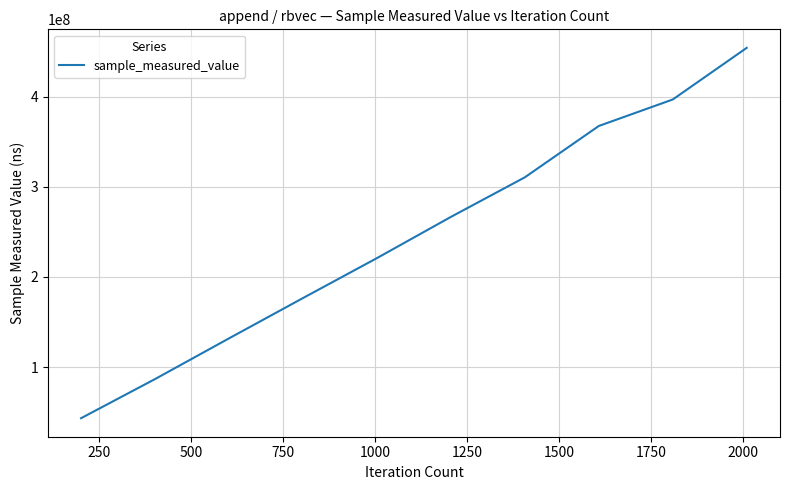

What is the maximum value shown in the chart?

454028232